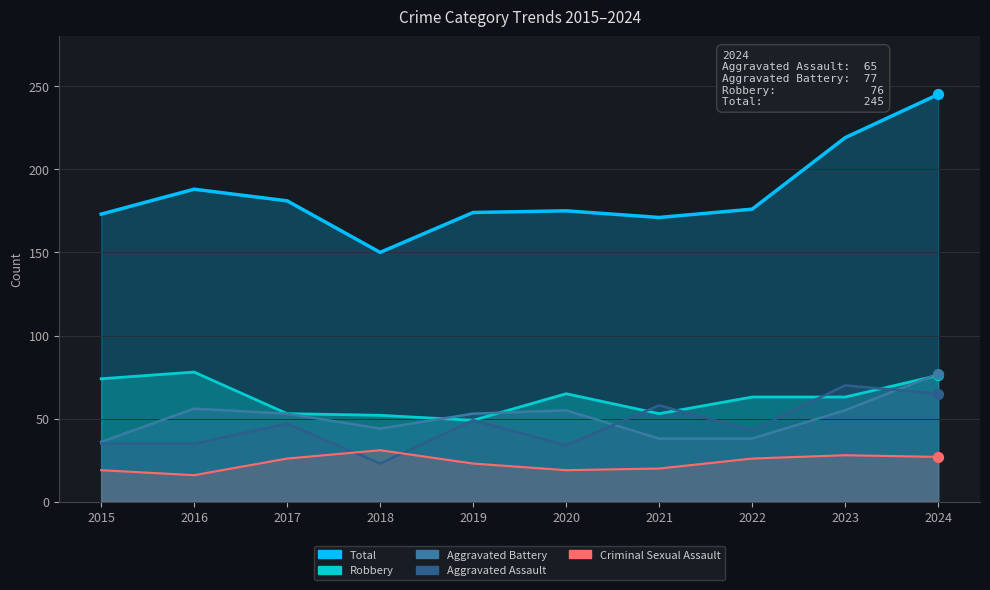

Is the value of Criminal Sexual Assault at 2020 greater than the value of Aggravated Assault at 2021?

No